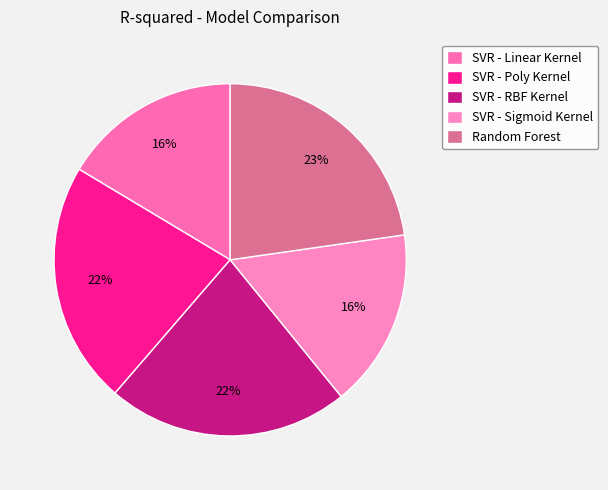

Count the number of slices in the pie.

5